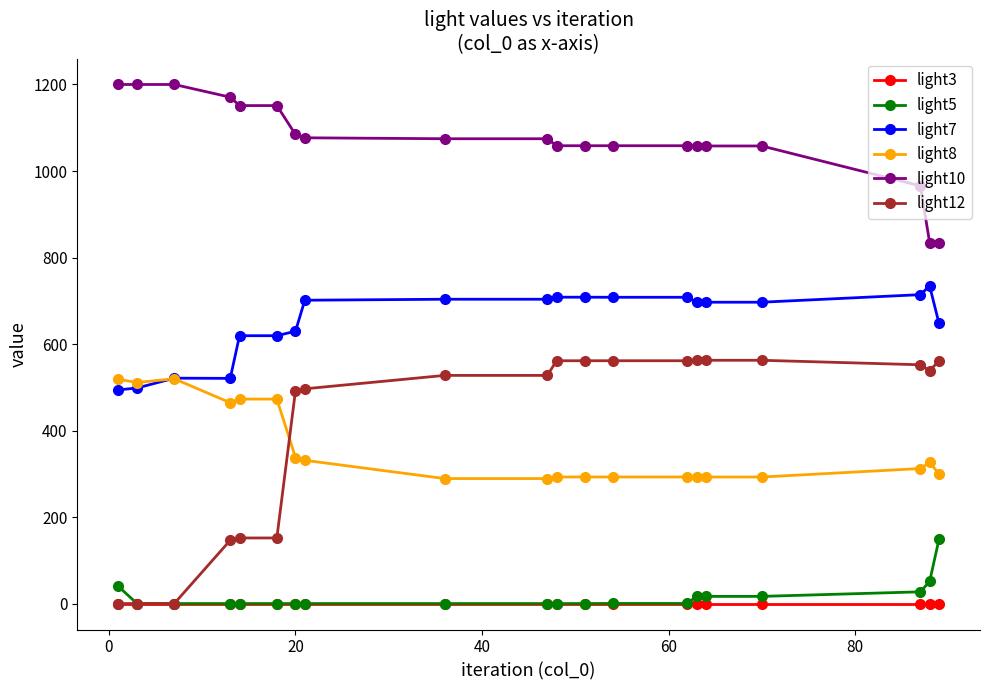

Which series has the widest spread of values?

light12